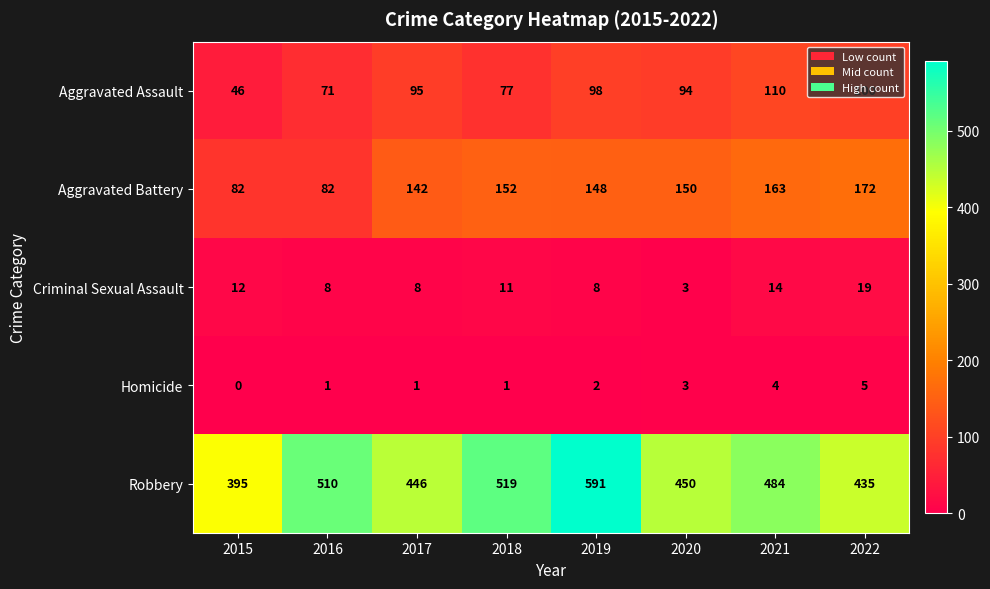

At 2022, list the series in order from largest to smallest.

Robbery, Aggravated Battery, Aggravated Assault, Criminal Sexual Assault, Homicide